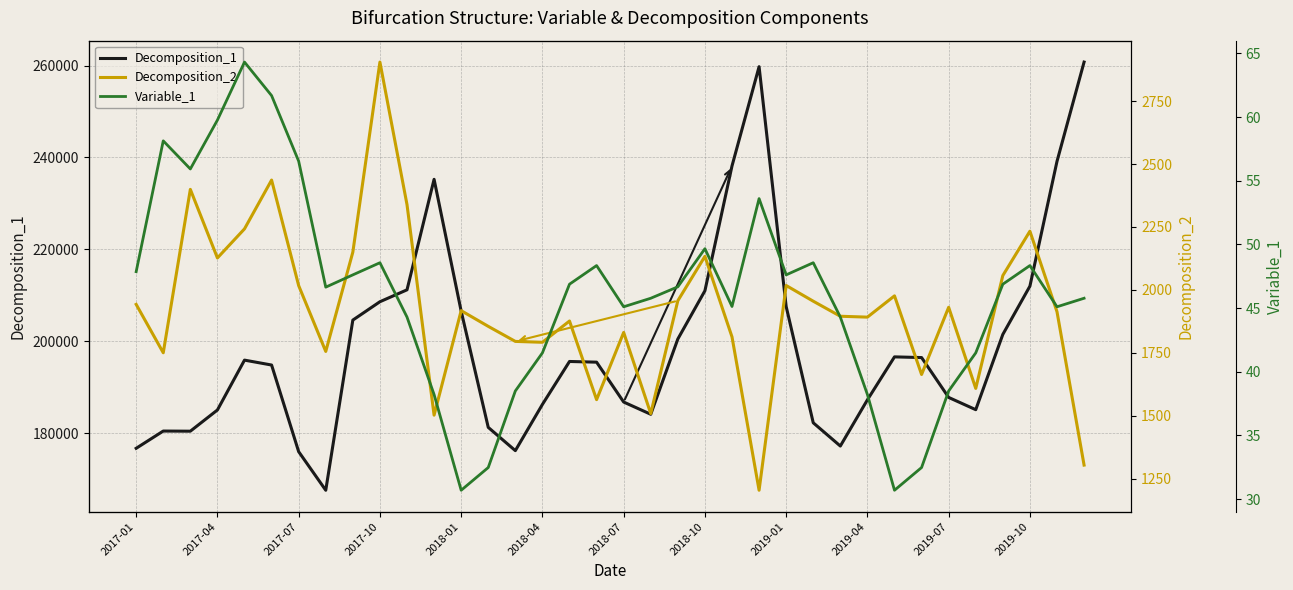

How many interior local valleys does the Variable_1 series have?

8